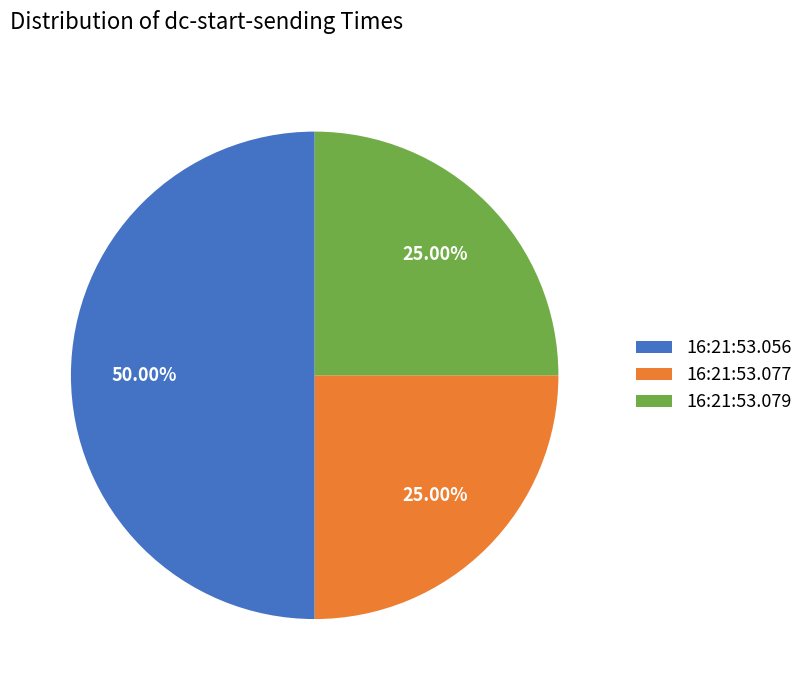

Between 16:21:53.056 and 16:21:53.077, which is larger?

16:21:53.056